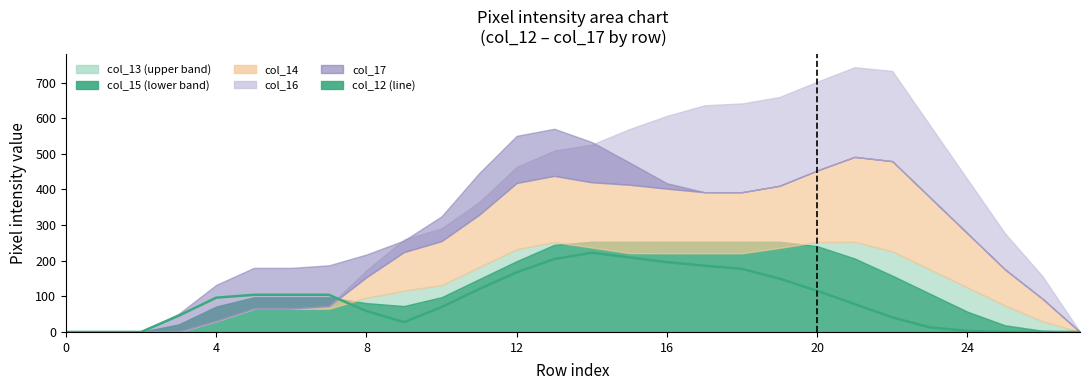

What is the difference between the maximum and minimum values?

222.4